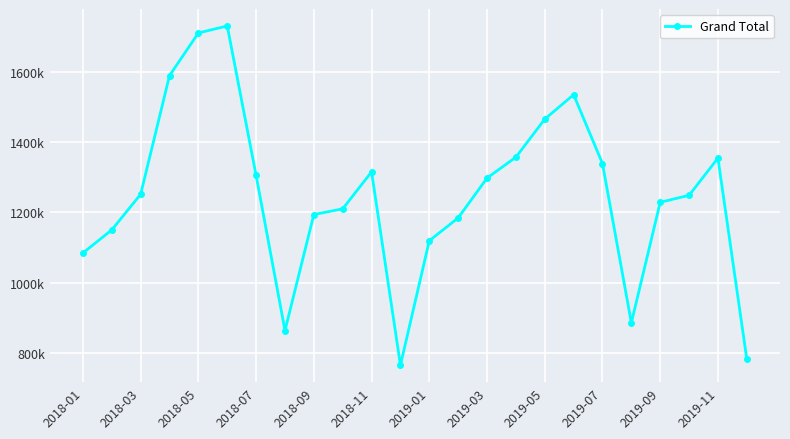

What is the maximum value shown in the chart?

1731285.0